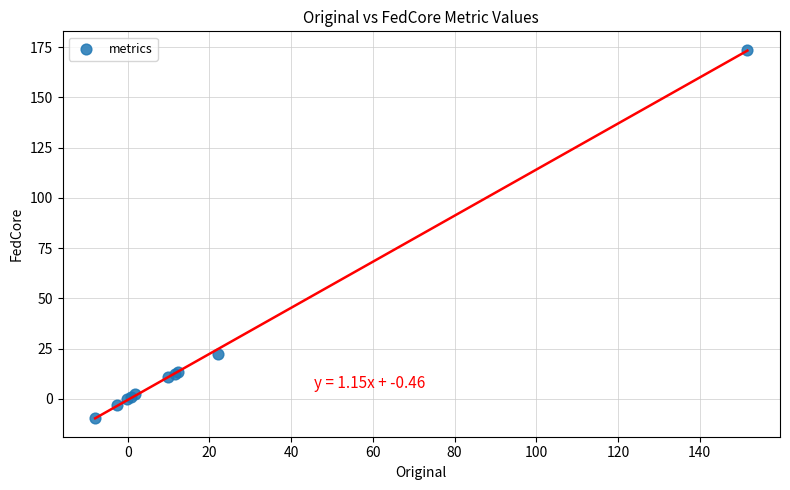

What Y value in the scatter plot is closest to 82?

22.5